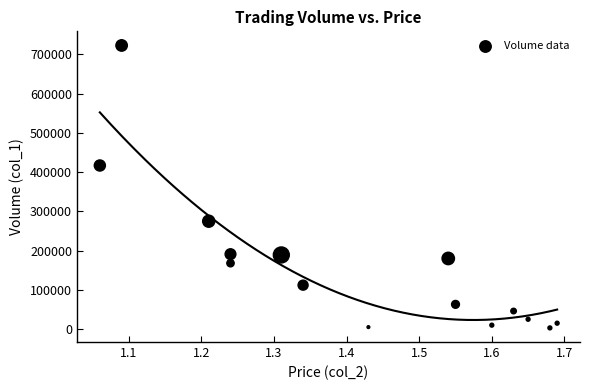

What is the range of Y values (max minus min)?

720000